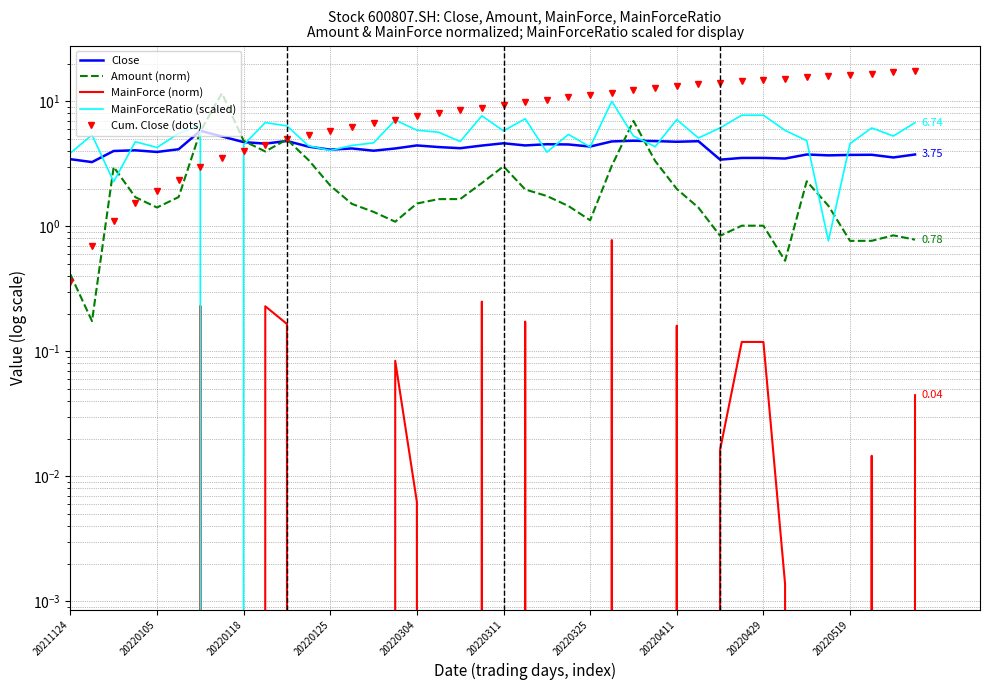

The value of Amount (norm) at 11 is 3.4. True or false?

True